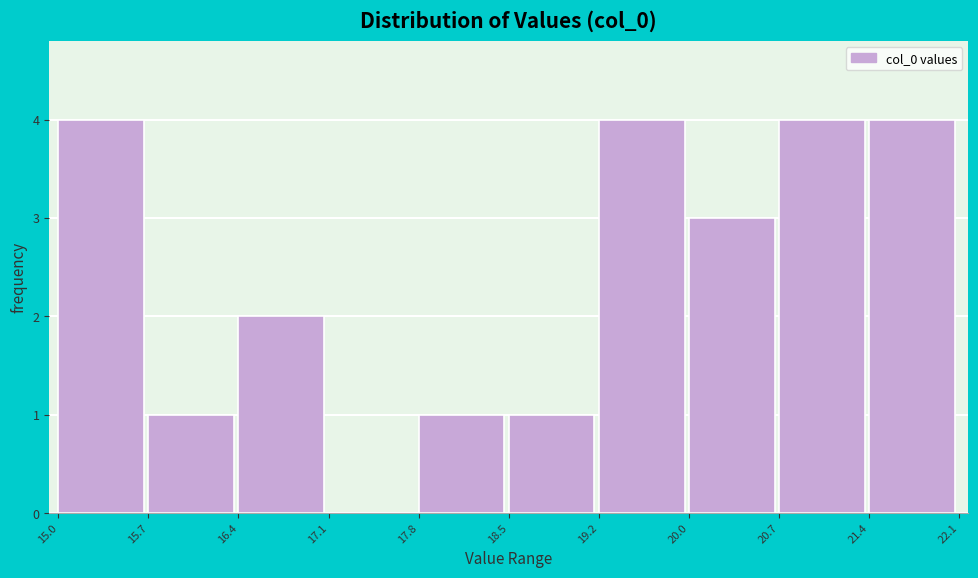

How tall is the bar that spans 16.4 to 17.1 on the x-axis? The values are not printed on the chart, so give them approximately, as read against the axis.

2